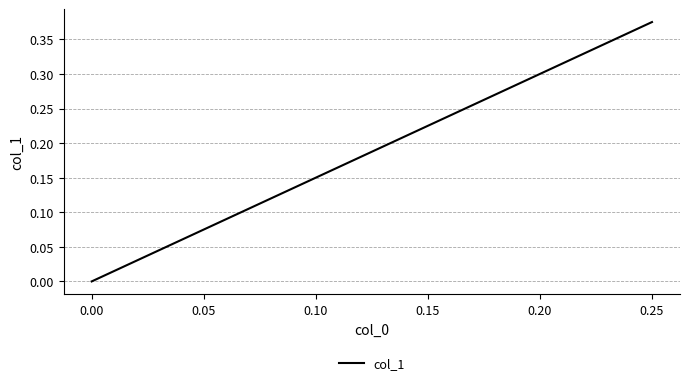

What is the maximum value shown in the chart?

0.4